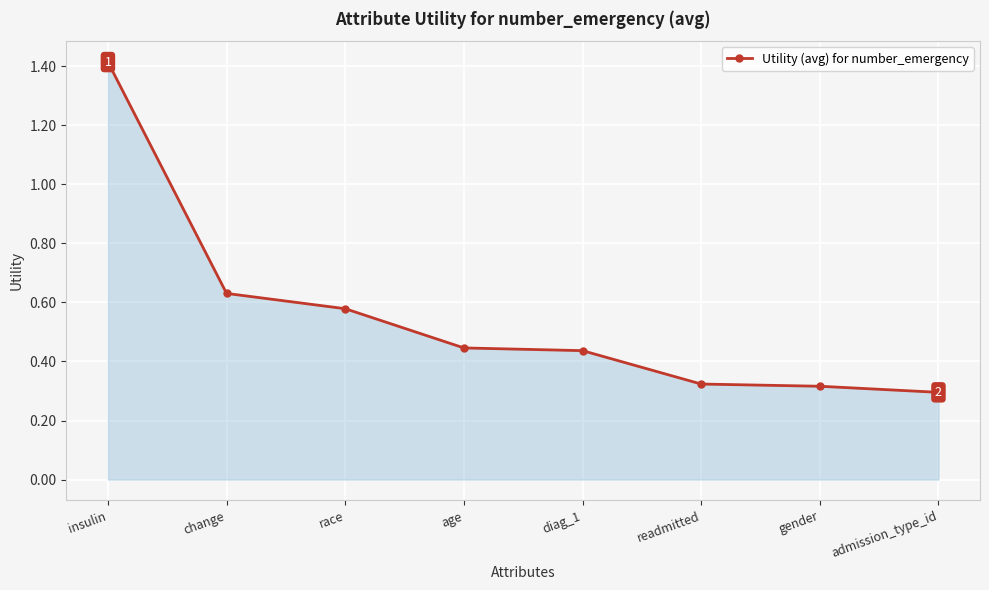

At which label is the value closest to 0?

admission_type_id